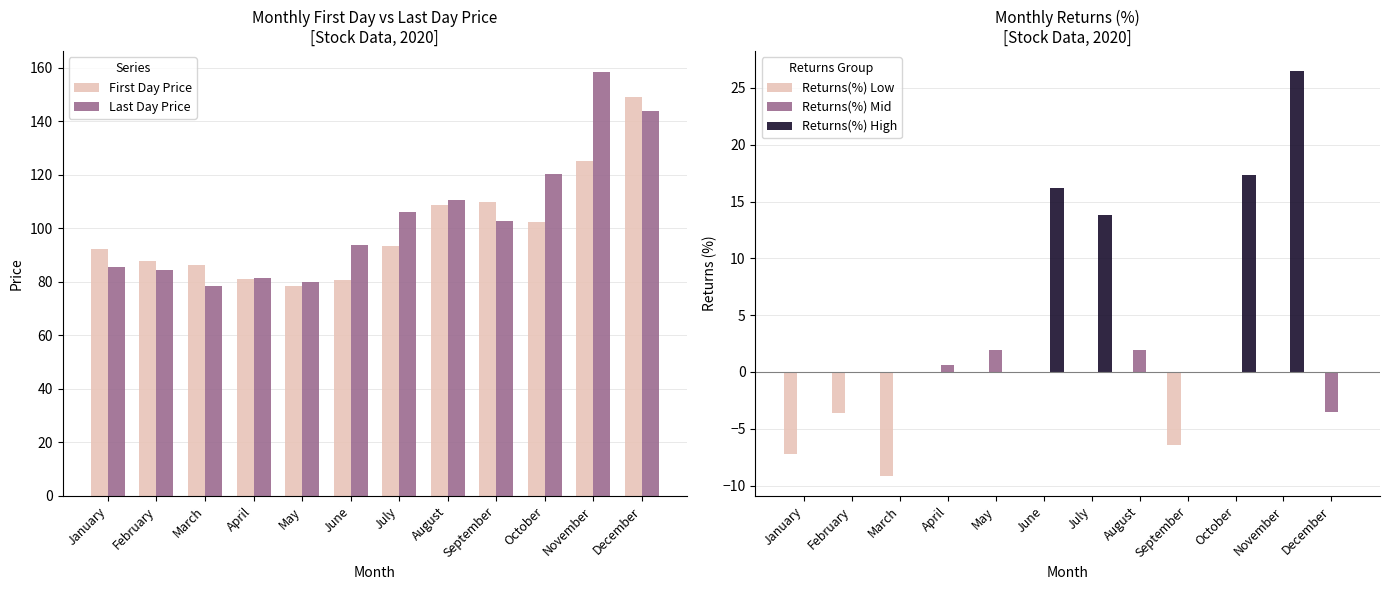

Where is Returns(%) Low nearest to the value -4?

February